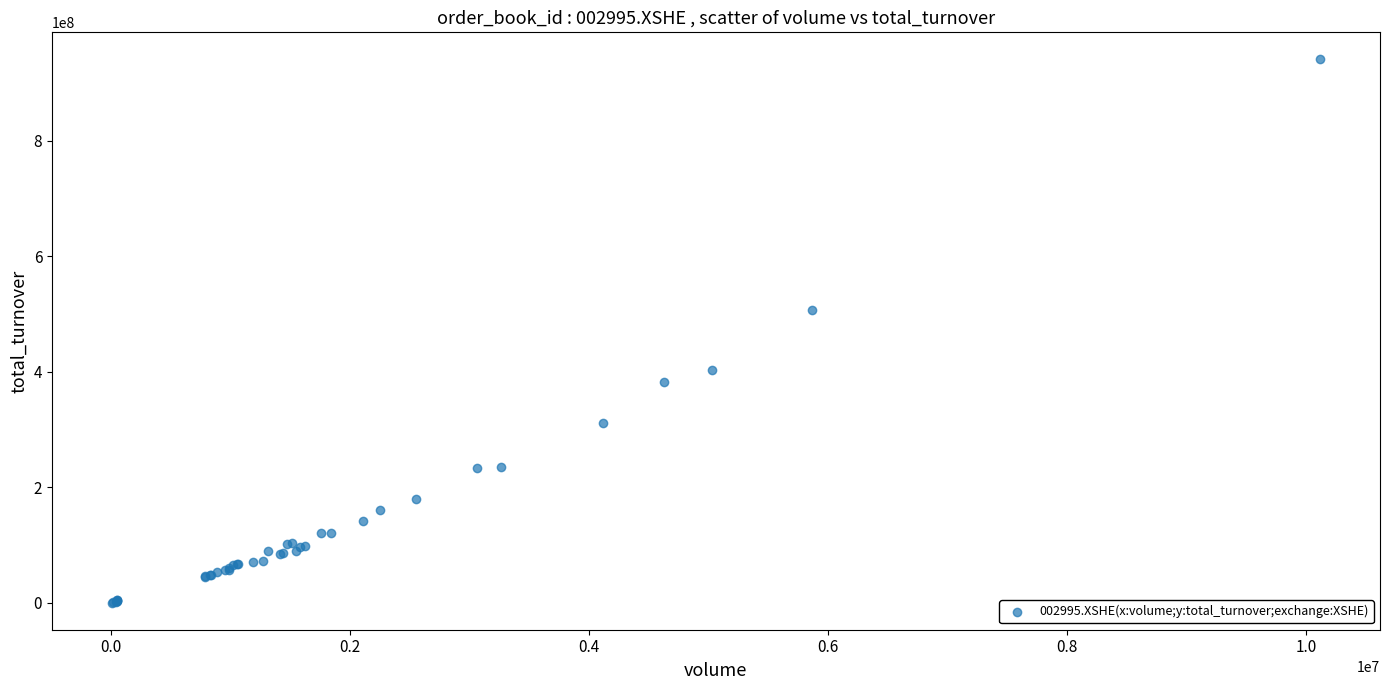

What Y value in the scatter plot is closest to 470669733?

506545823